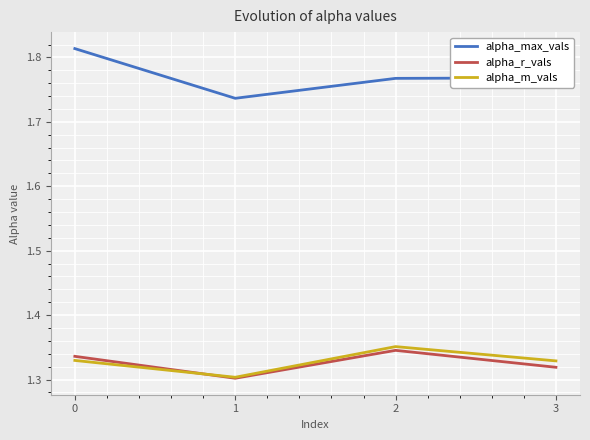

Count the alpha_m_vals values in the range 1 to 2.

4